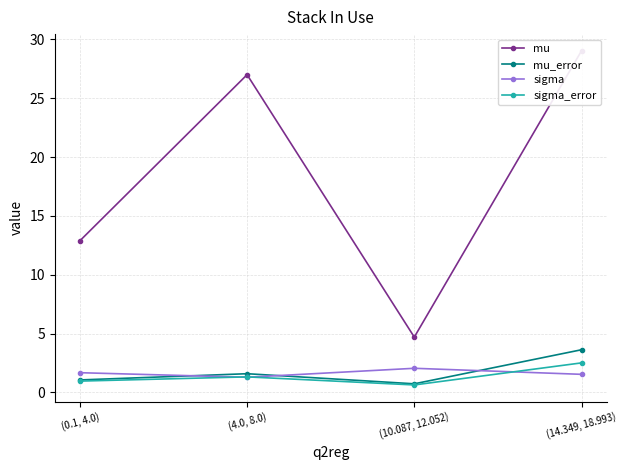

How many series are shown in this chart?

4